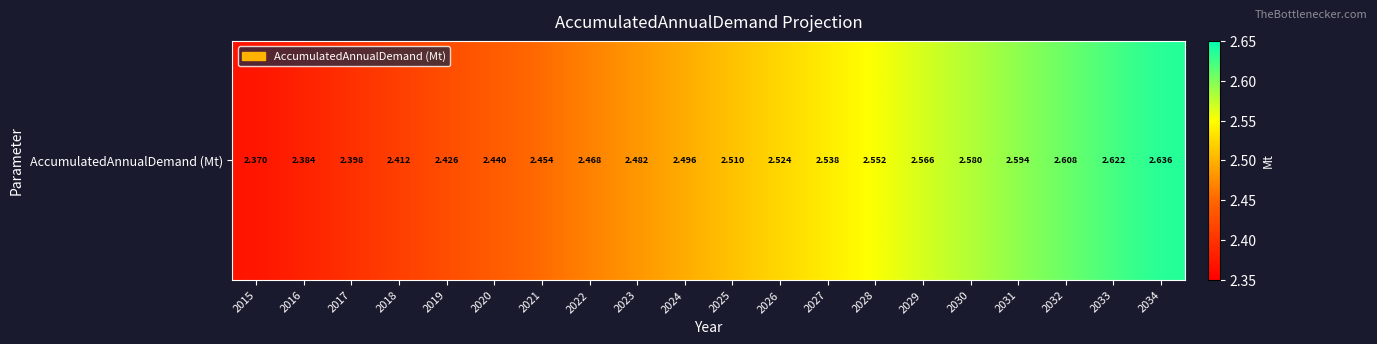

List the labels in order of value, largest first.

2034, 2033, 2032, 2031, 2030, 2029, 2028, 2027, 2026, 2025, 2024, 2023, 2022, 2021, 2020, 2019, 2018, 2017, 2016, 2015